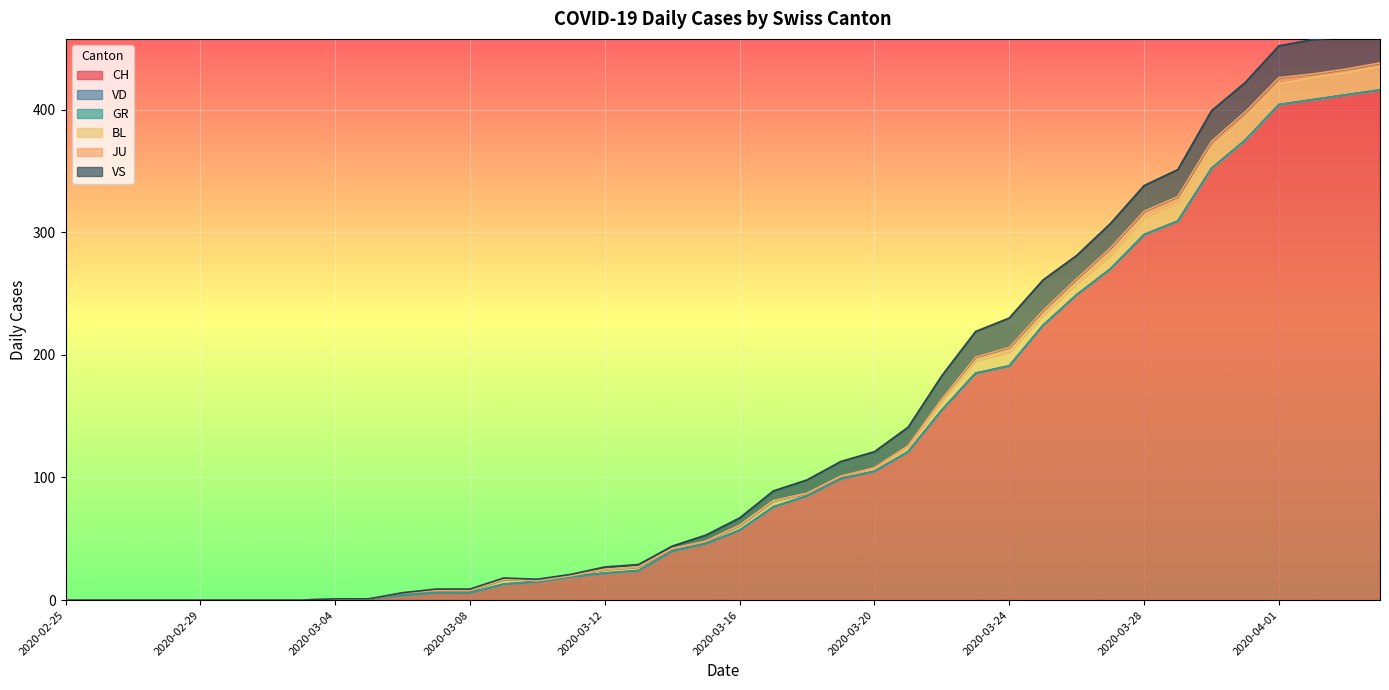

What is the sum of the VS values at 2020-03-19 and 2020-03-26?

31